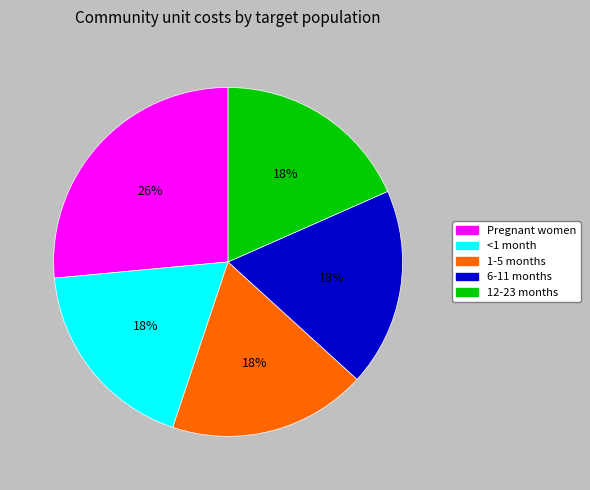

Is the sum of 12-23 months and Pregnant women greater than half?

No